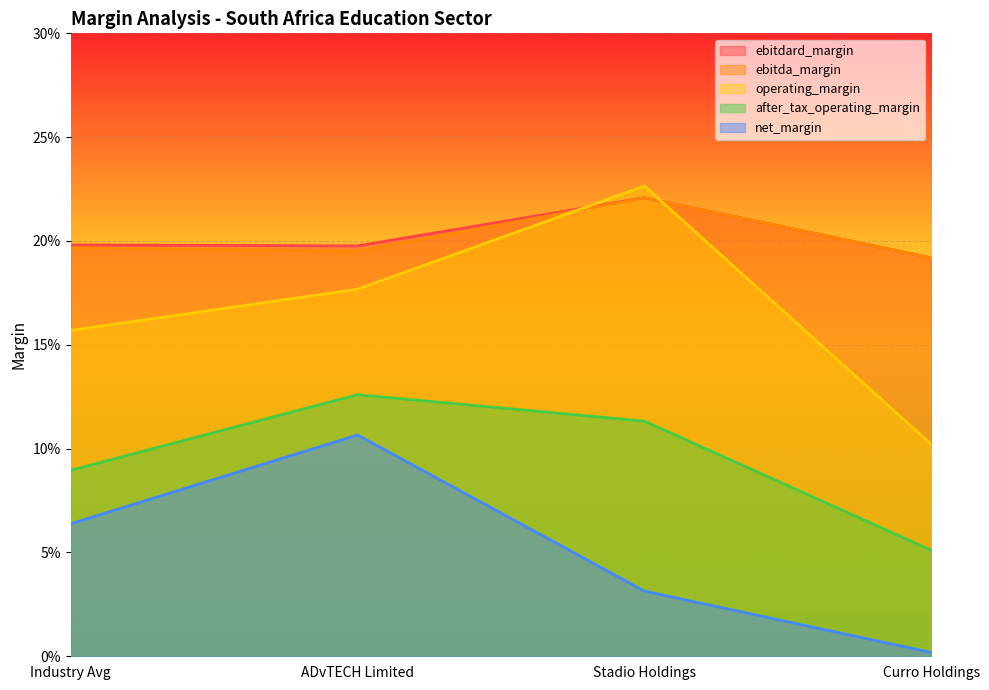

Rank the series by their maximum value, from highest to lowest.

operating_margin, ebitdard_margin, ebitda_margin, after_tax_operating_margin, net_margin